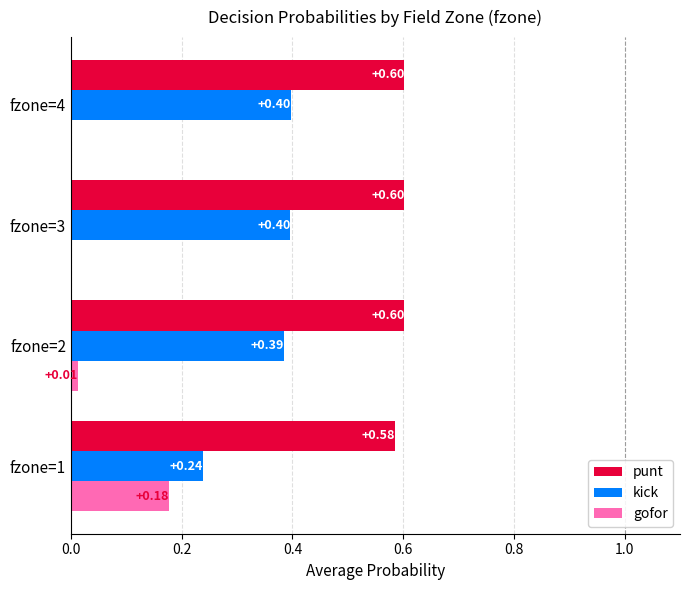

What is the sum of the punt values at fzone=2 and fzone=1?

1.2